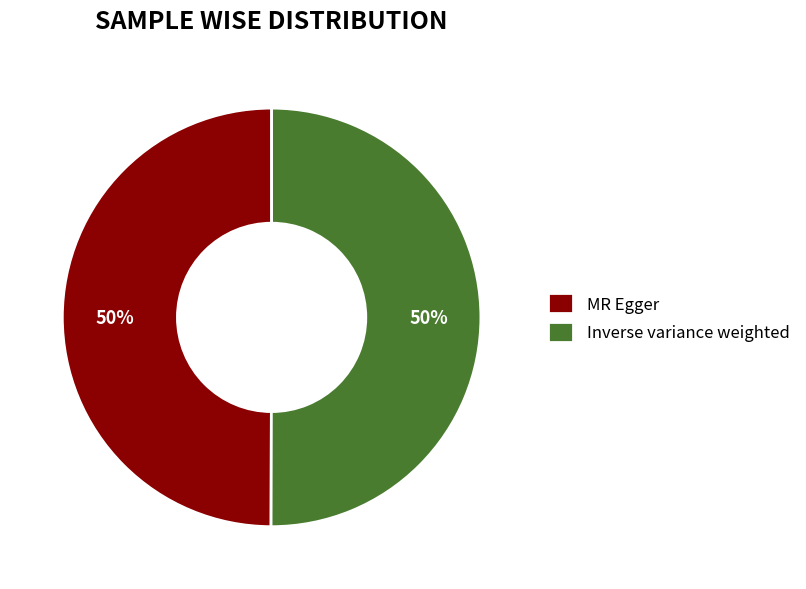

What is the ratio of the value at Inverse variance weighted to the value at MR Egger?

1.0